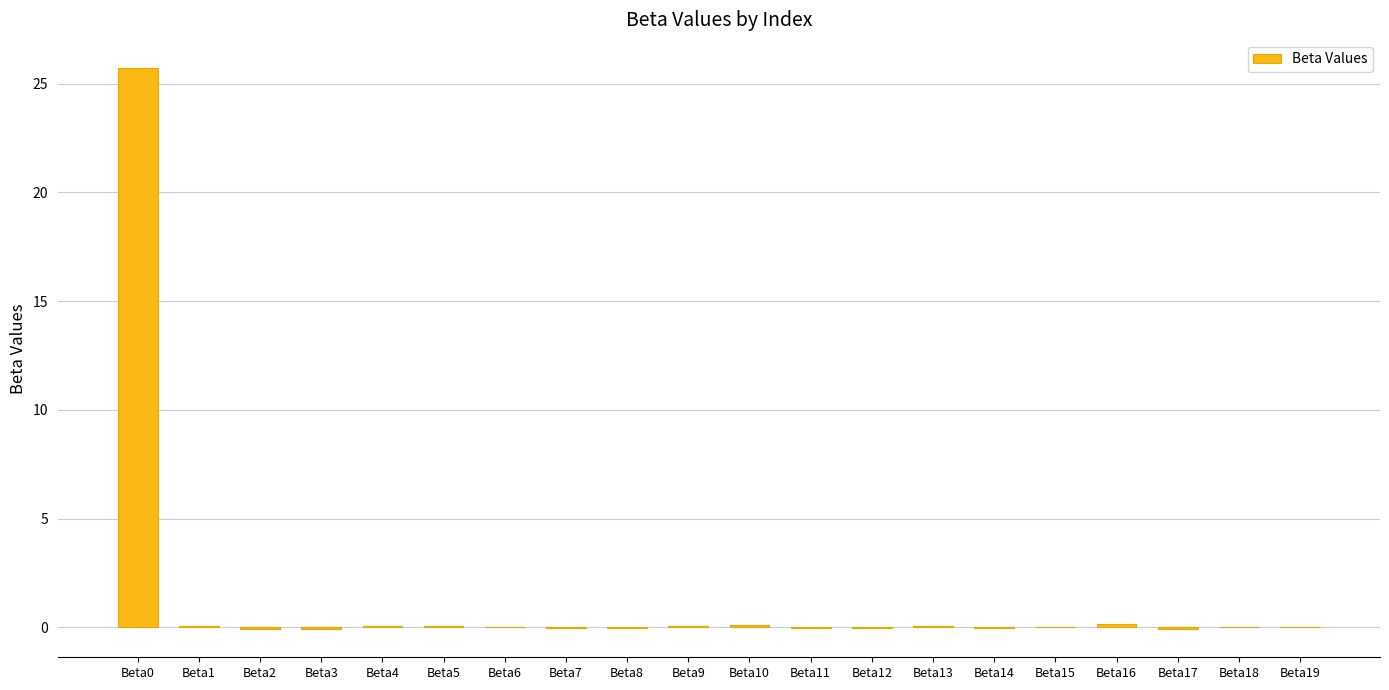

The value at Beta19 is -0.0. True or false?

True